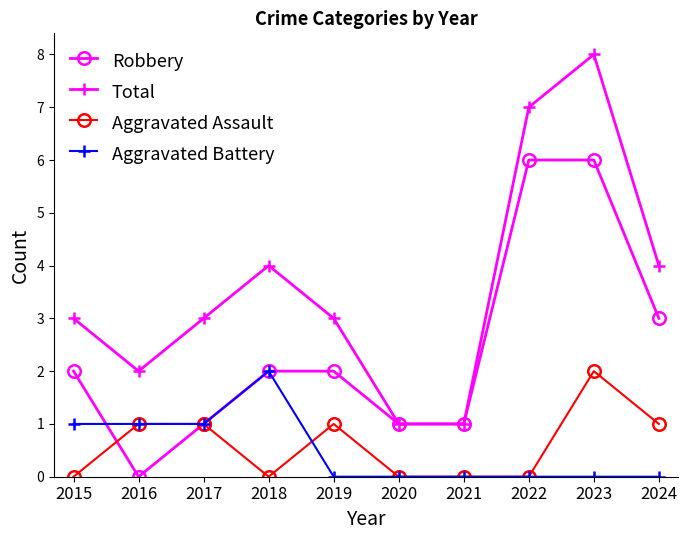

At which category is the sum across all series the highest?

2023